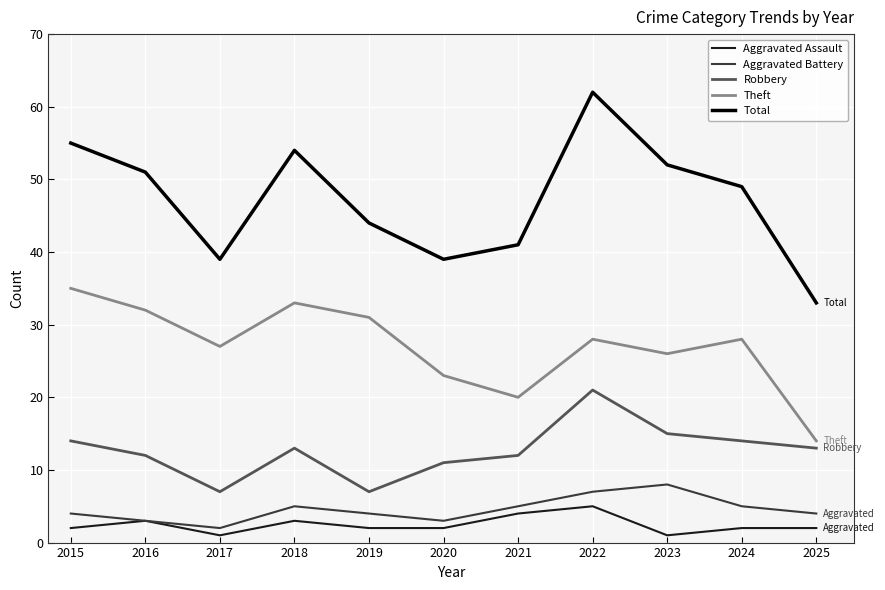

True or false: Robbery has a value of 20 at 2025.

False